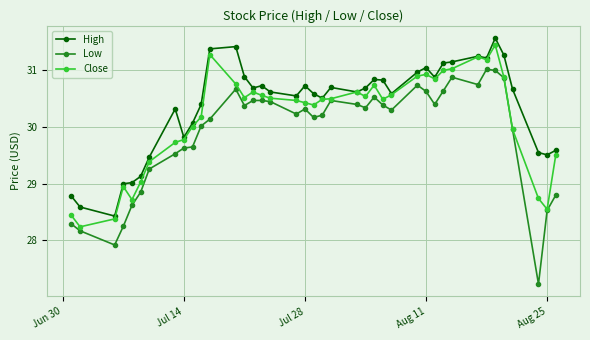

How many series are shown in this chart?

3